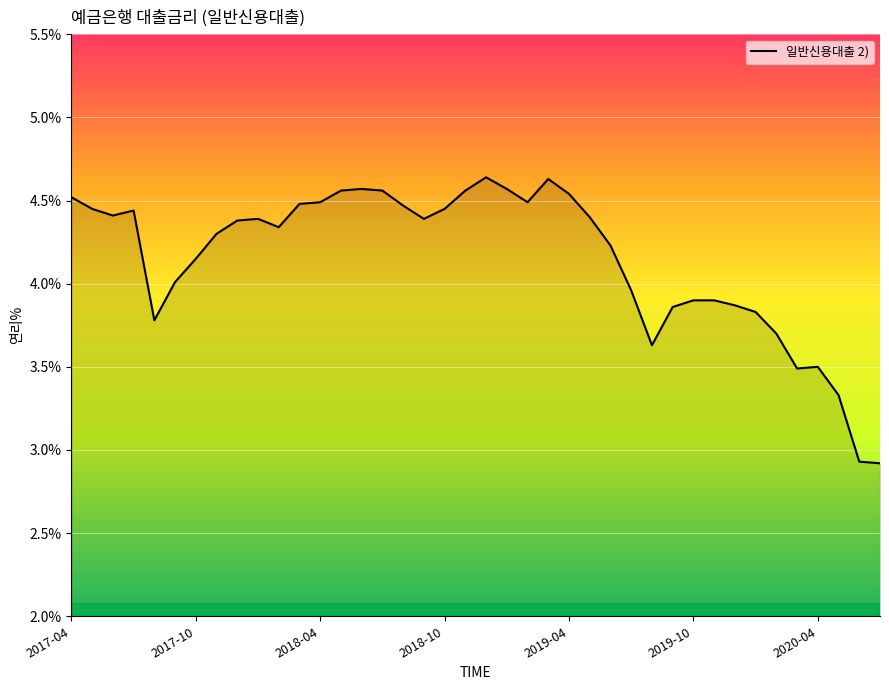

What is the smallest value displayed?

2.9